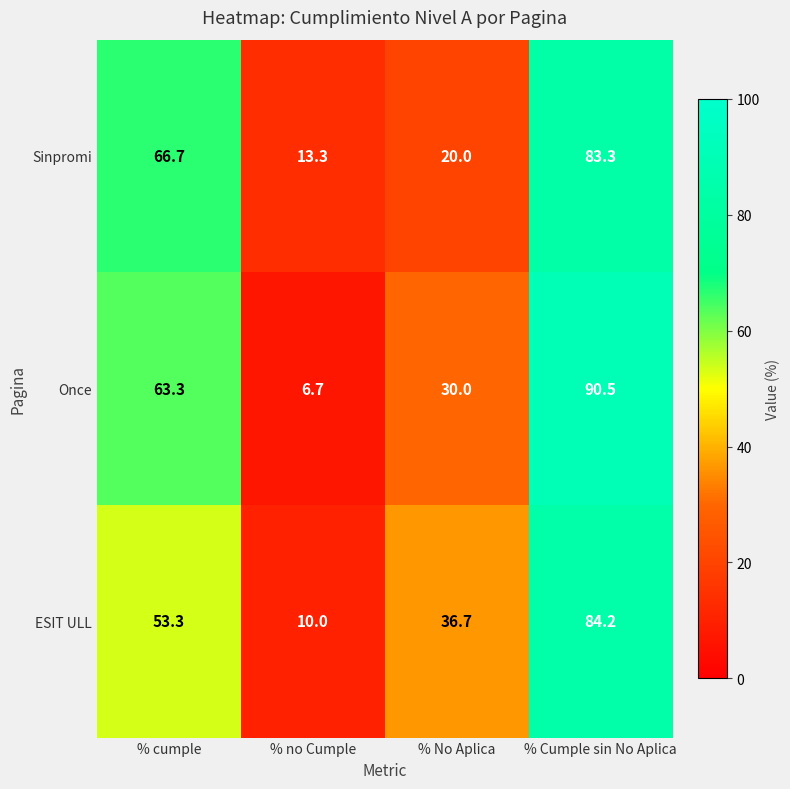

The value of Sinpromi at % No Aplica is 20.0. True or false?

True